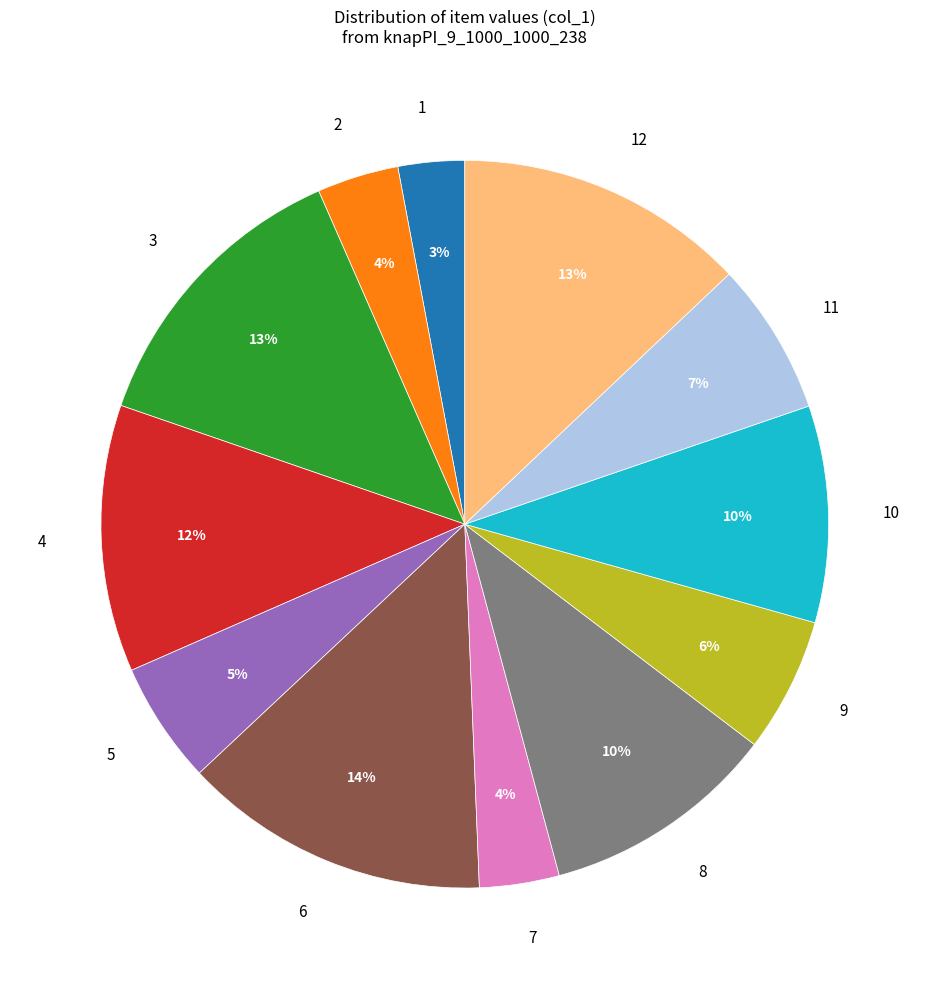

To the nearest percent, what is the difference between the largest and smallest slice percentages?

11%